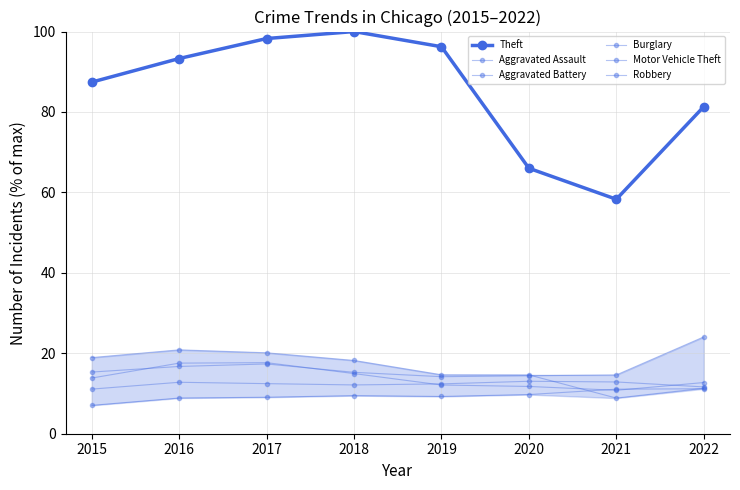

Reading right to left, transcribe all the data shown in this chart.

Theft: 81.3	58.3	66.0	96.2	100.0	98.3	93.3	87.4
Aggravated Assault: 11.2	11.1	9.7	9.3	9.5	9.1	8.9	7.1
Aggravated Battery: 11.6	12.9	13.0	12.4	12.1	12.5	12.8	11.1
Burglary: 11.3	8.9	14.6	14.7	18.2	20.1	20.9	18.9
Motor Vehicle Theft: 24.1	14.6	14.4	14.2	15.3	17.3	16.7	15.3
Robbery: 12.7	10.8	11.8	12.1	15.0	17.7	17.6	13.8